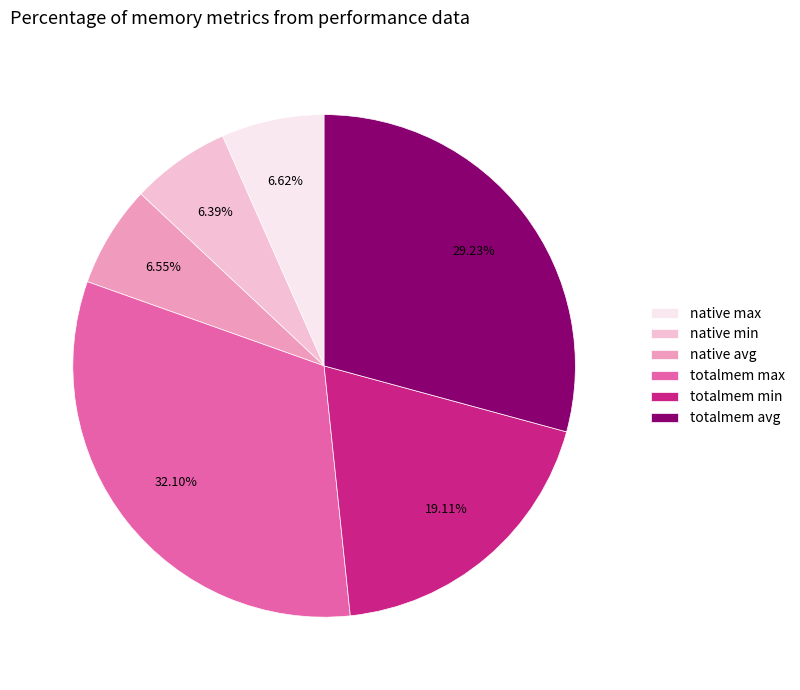

Does totalmem max represent more than half of the total?

No